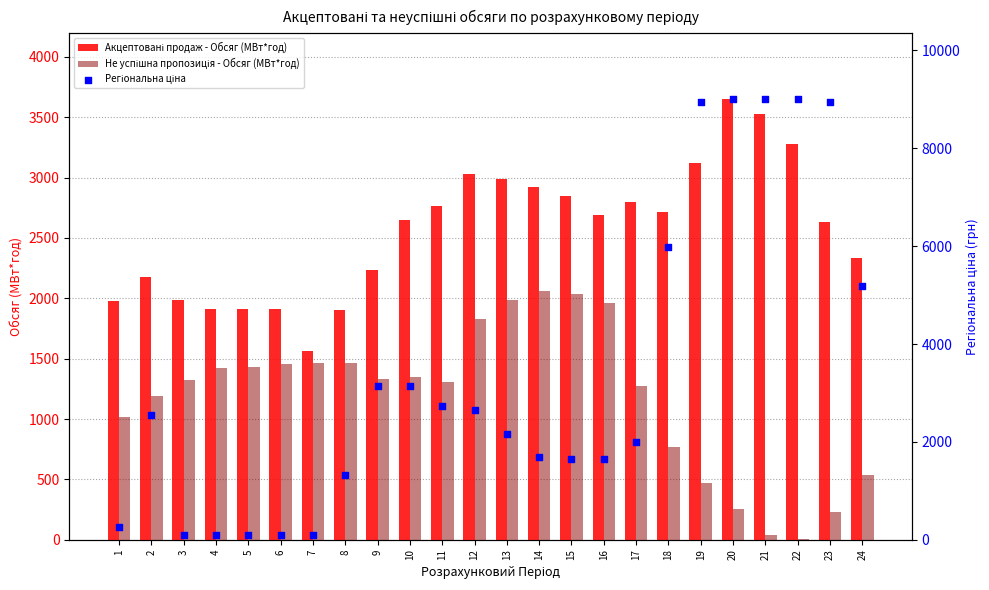

At which category is the sum across all series the highest?

20